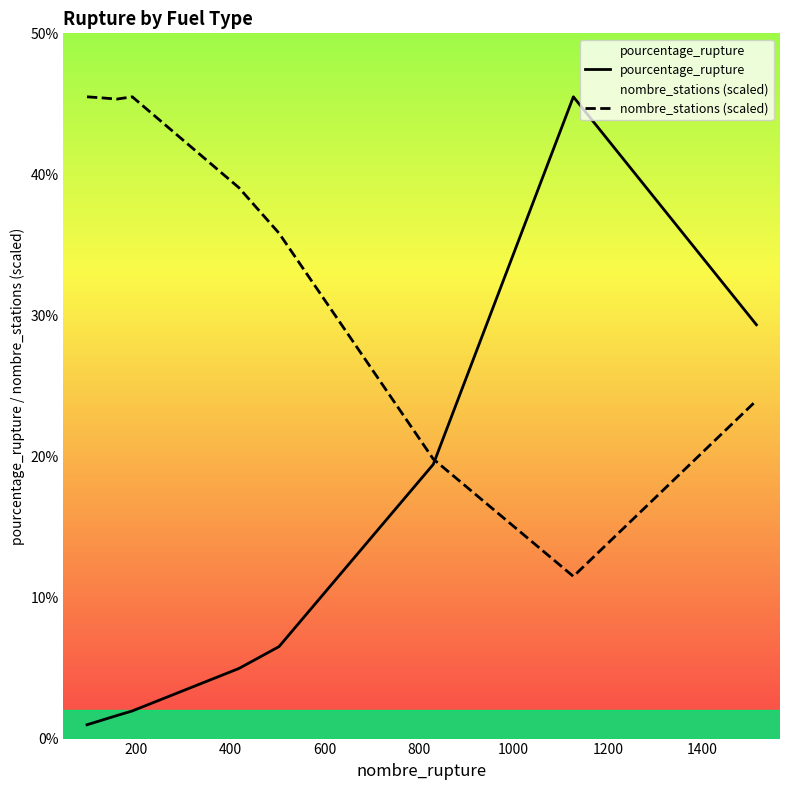

List the series in order of their overall mean, highest first.

nombre_stations (scaled), pourcentage_rupture